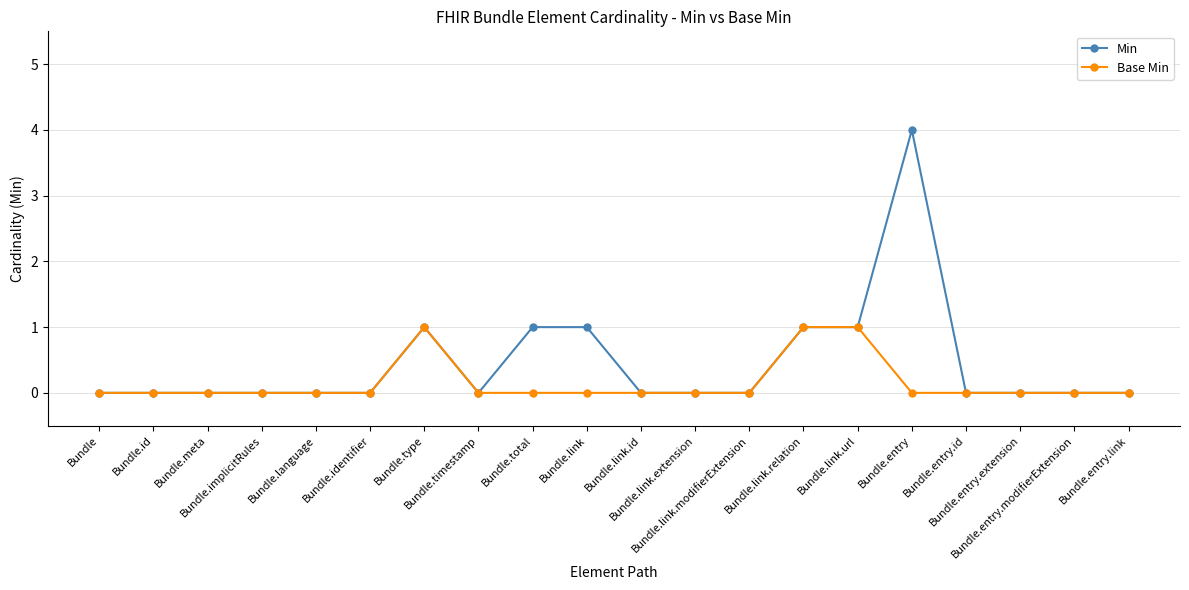

True or false: Min has more than 1 interior local peaks.

True